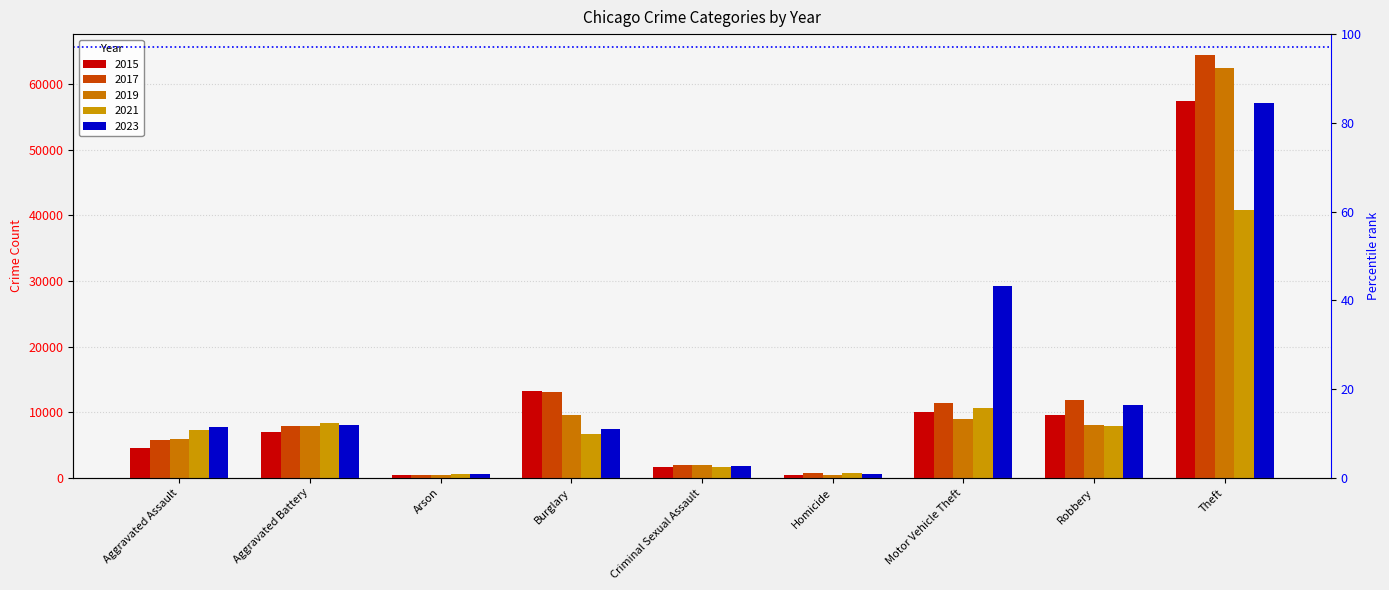

Count the number of data series in this chart.

5